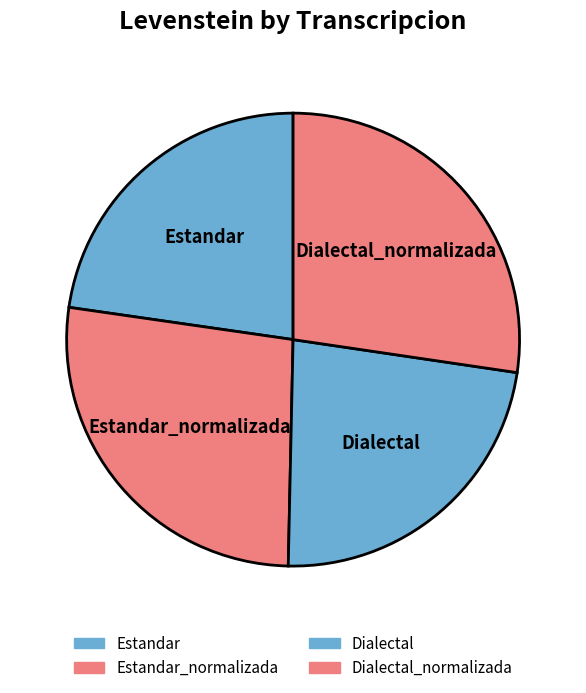

Which has a higher value, Dialectal_normalizada or Dialectal?

Dialectal_normalizada